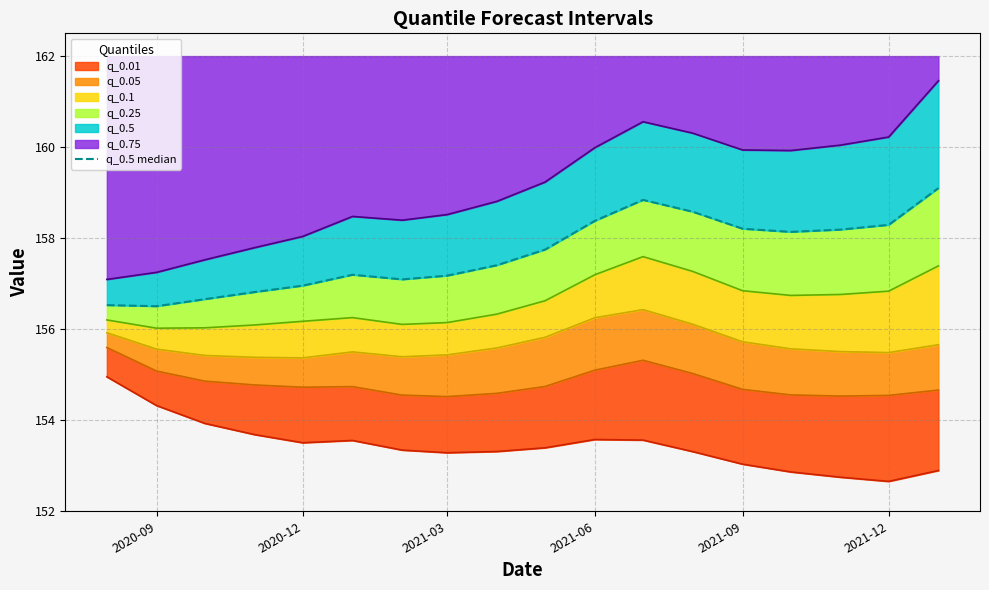

Reading left to right, extract all data points from this chart.

156.5	156.5	156.7	156.8	157.0	157.2	157.1	157.2	157.4	157.7	158.4	158.8	158.6	158.2	158.1	158.2	158.3	159.1